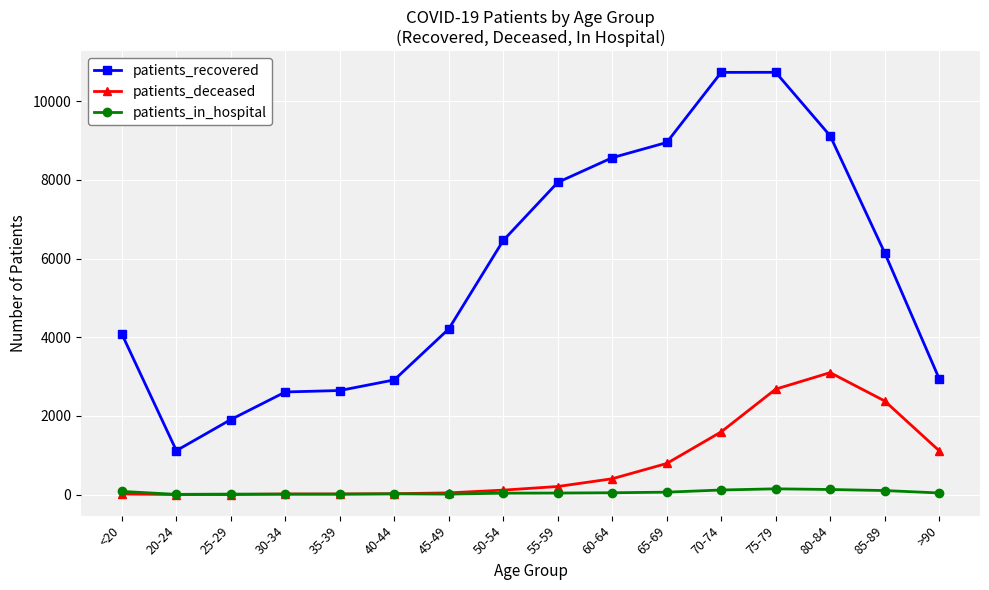

The value of patients_in_hospital at 50-54 is 38. True or false?

True